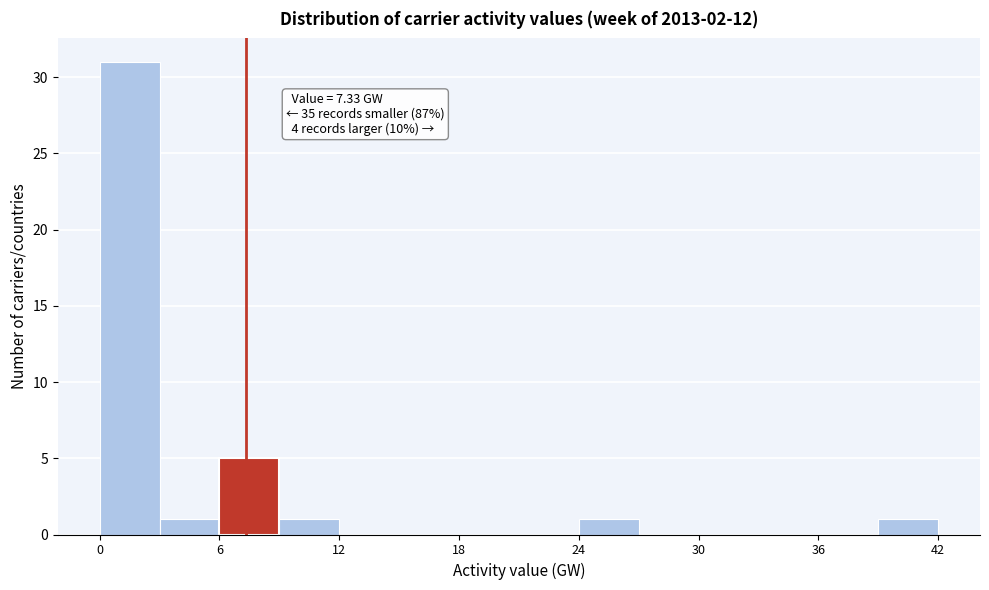

Around what value on the x-axis is the tallest bar? Give the approximate position of its centre, as read against the axis.

2